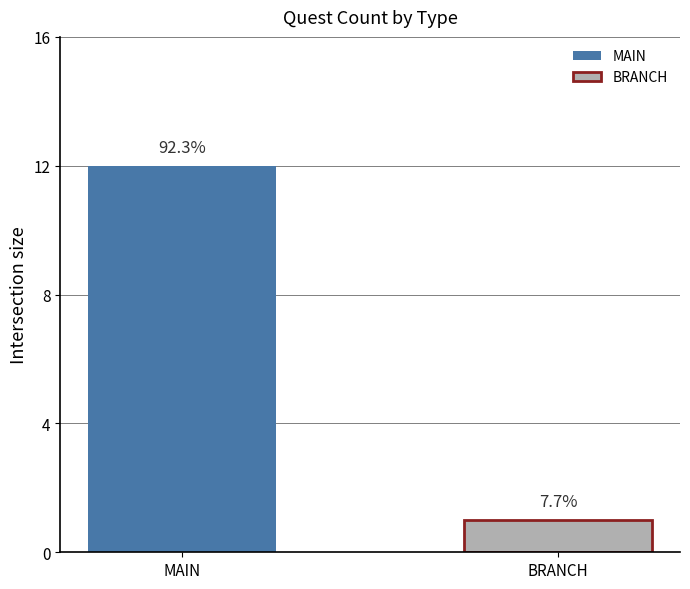

Where is MAIN nearest to the value 6?

MAIN